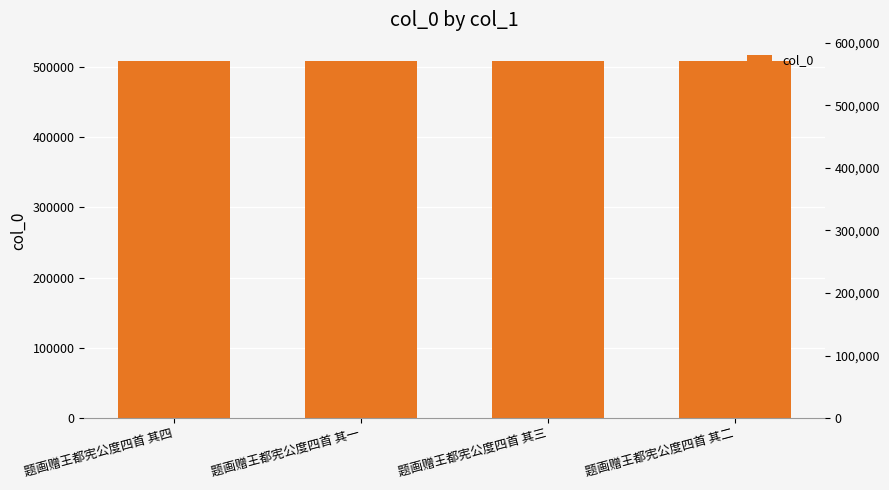

What is the change in value from 题画赠王都宪公度四首 其四 to 题画赠王都宪公度四首 其一?

-3